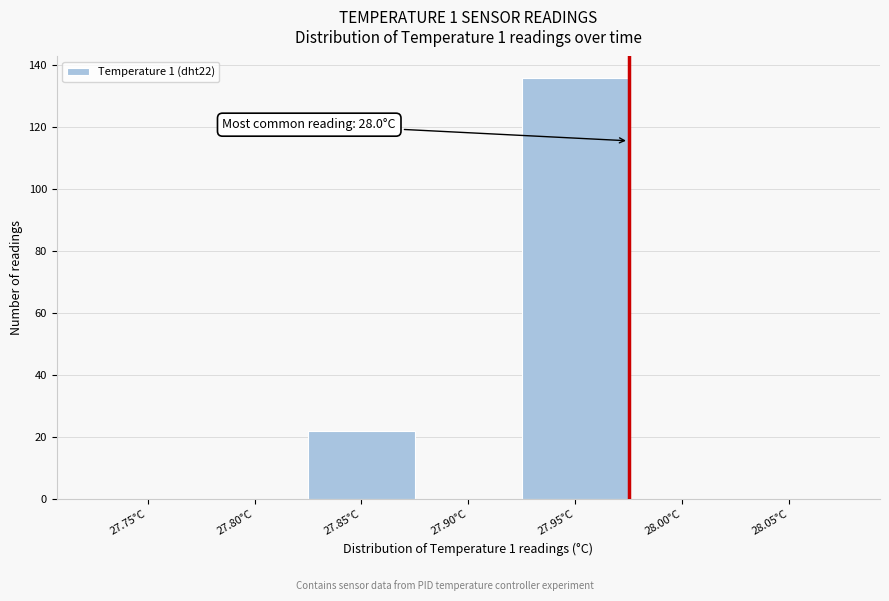

Reading left to right, extract all data points from this chart.

27.75°C=0	27.80°C=0	27.85°C=22	27.90°C=0	27.95°C=136	28.00°C=0	28.05°C=0